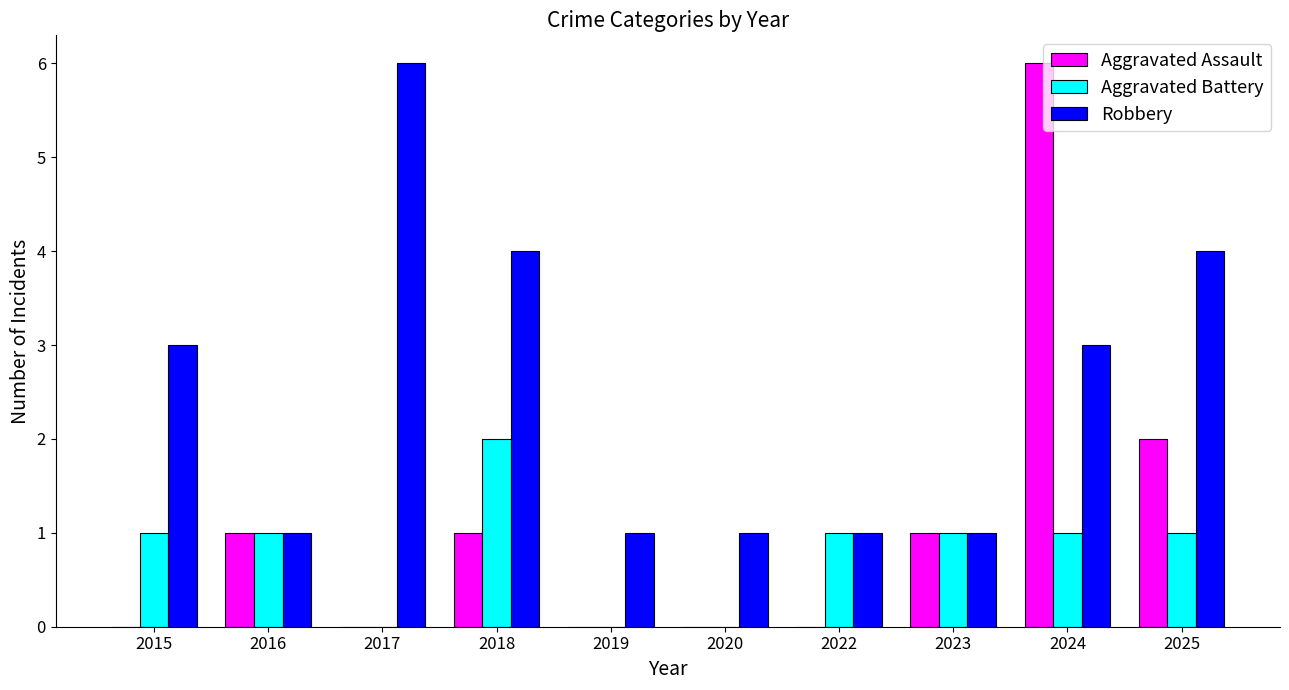

What are all the series names shown in the legend?

Aggravated Assault, Aggravated Battery, Robbery